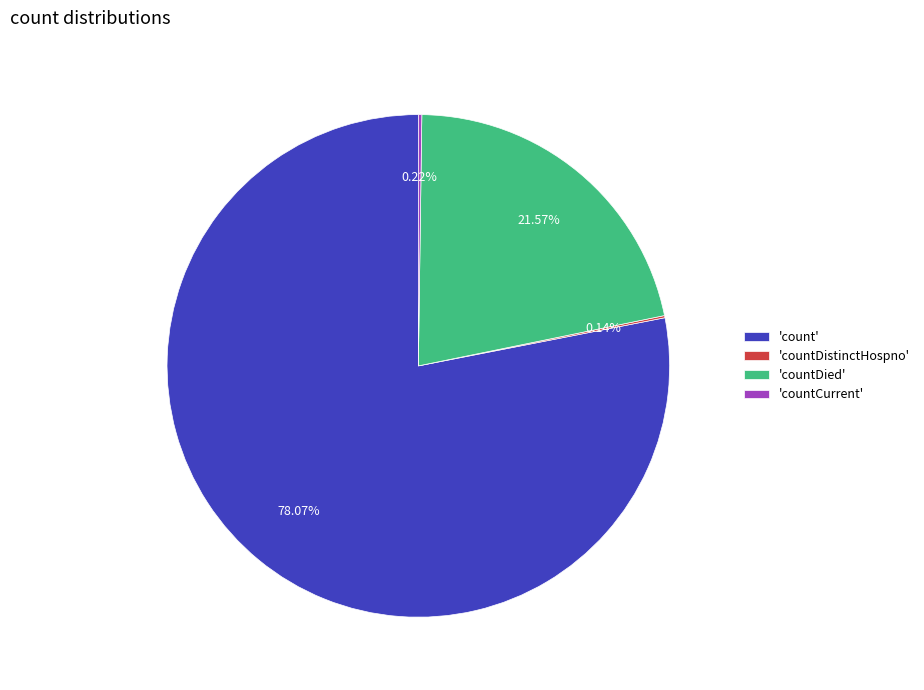

Is there a majority slice in this chart?

Yes